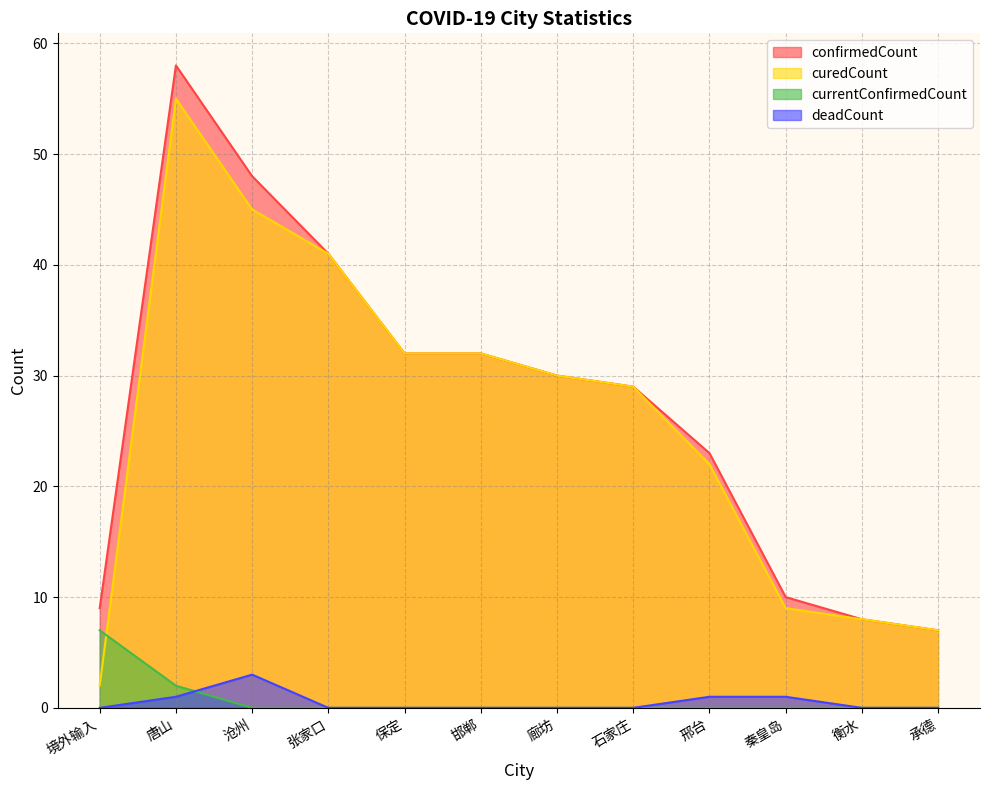

True or false: curedCount and confirmedCount cross at least once.

False